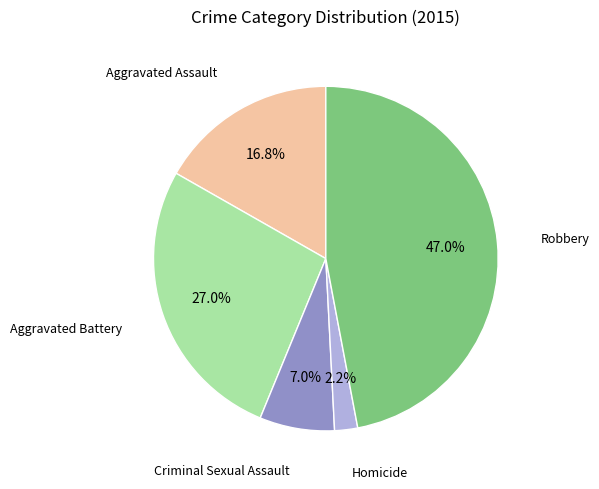

Does any single category account for the majority?

No